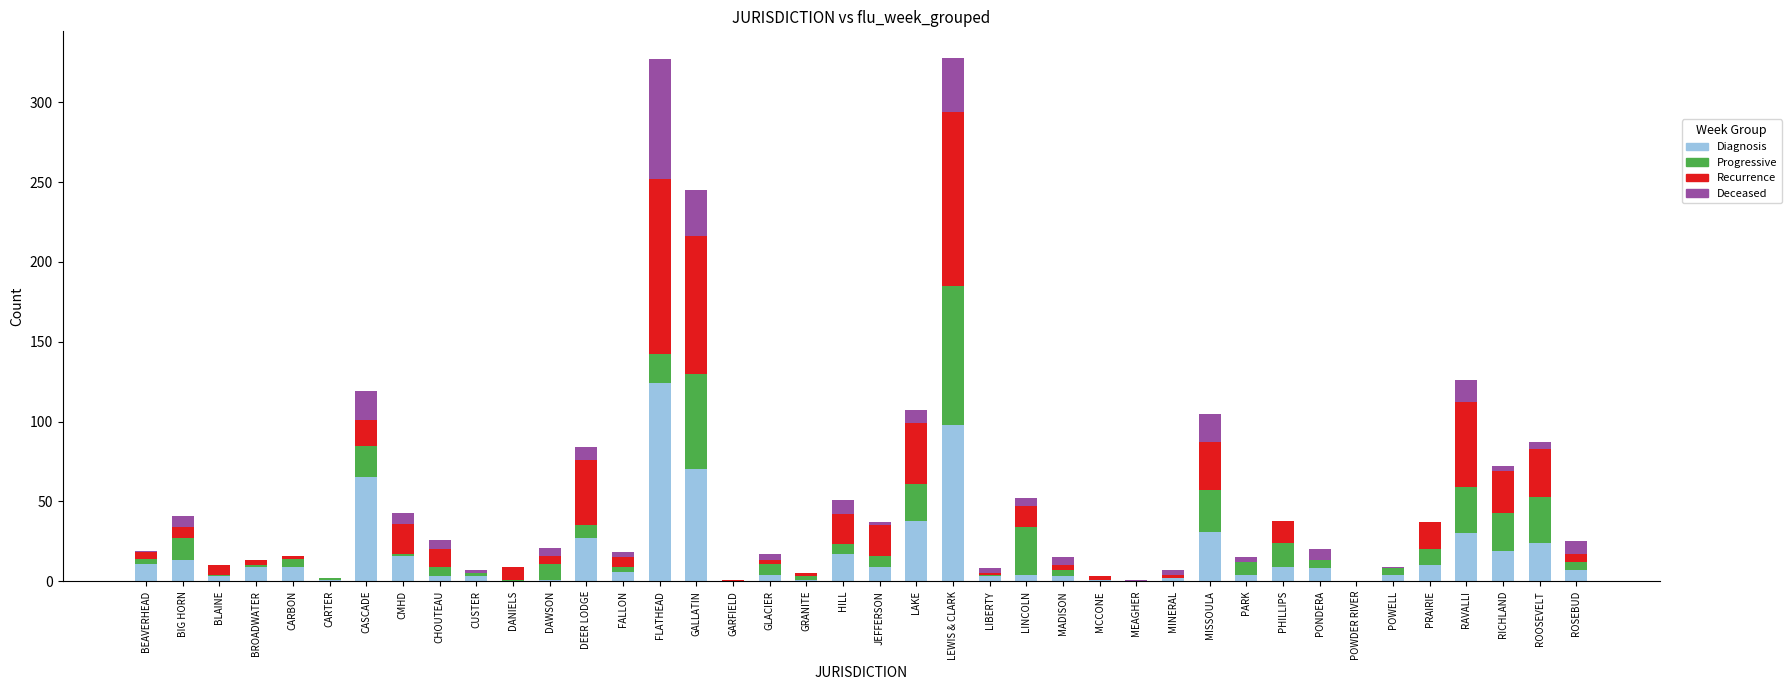

What is the highest value of the Diagnosis series?

124